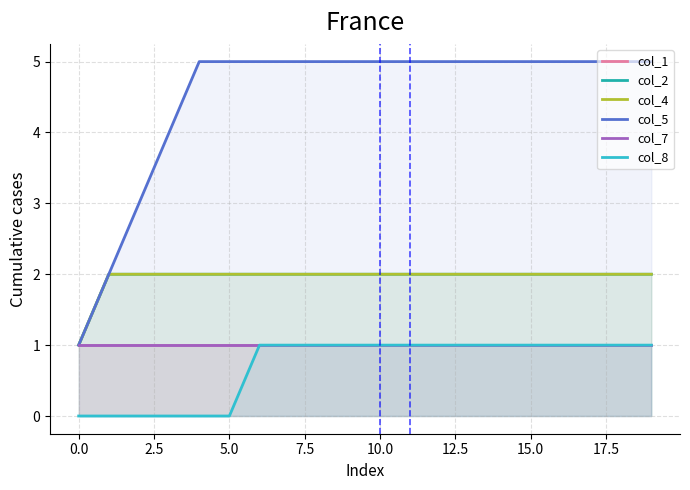

True or false: col_1 and col_8 intersect in this chart.

False